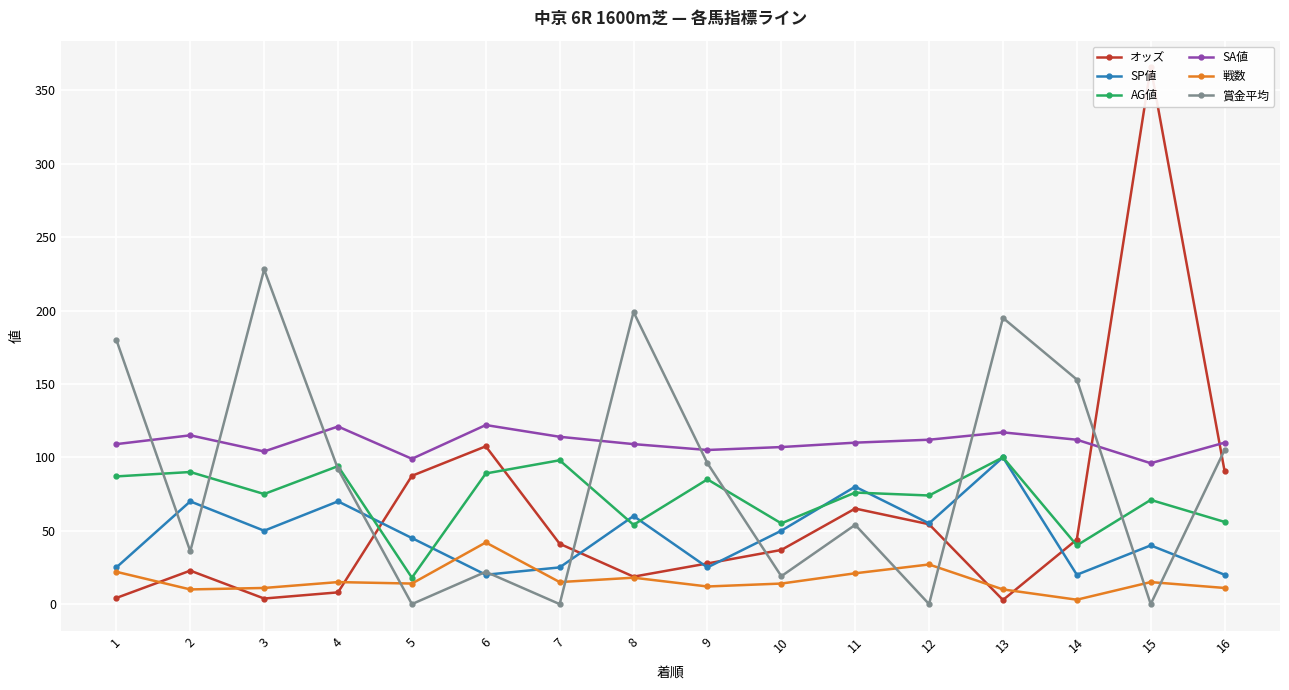

True or false: SA値 has a value of 110.0 at 16.

True